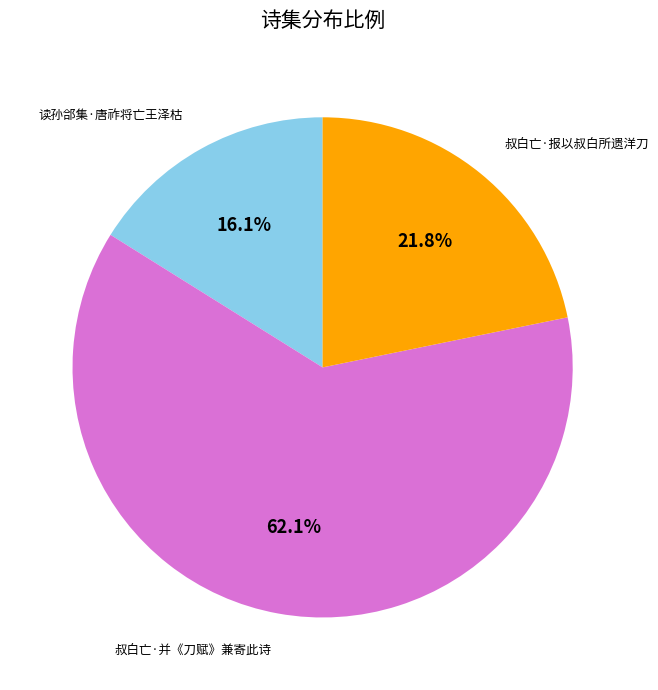

Is there a majority slice in this chart?

Yes